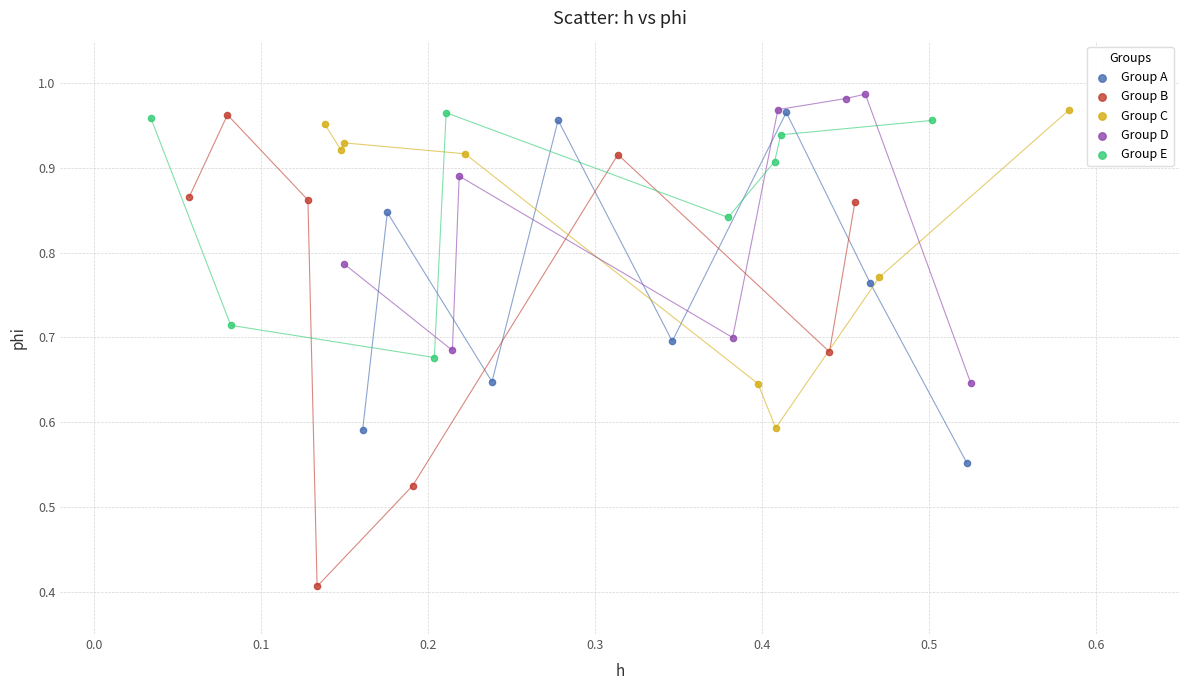

Which series reaches the minimum Y coordinate?

Group B